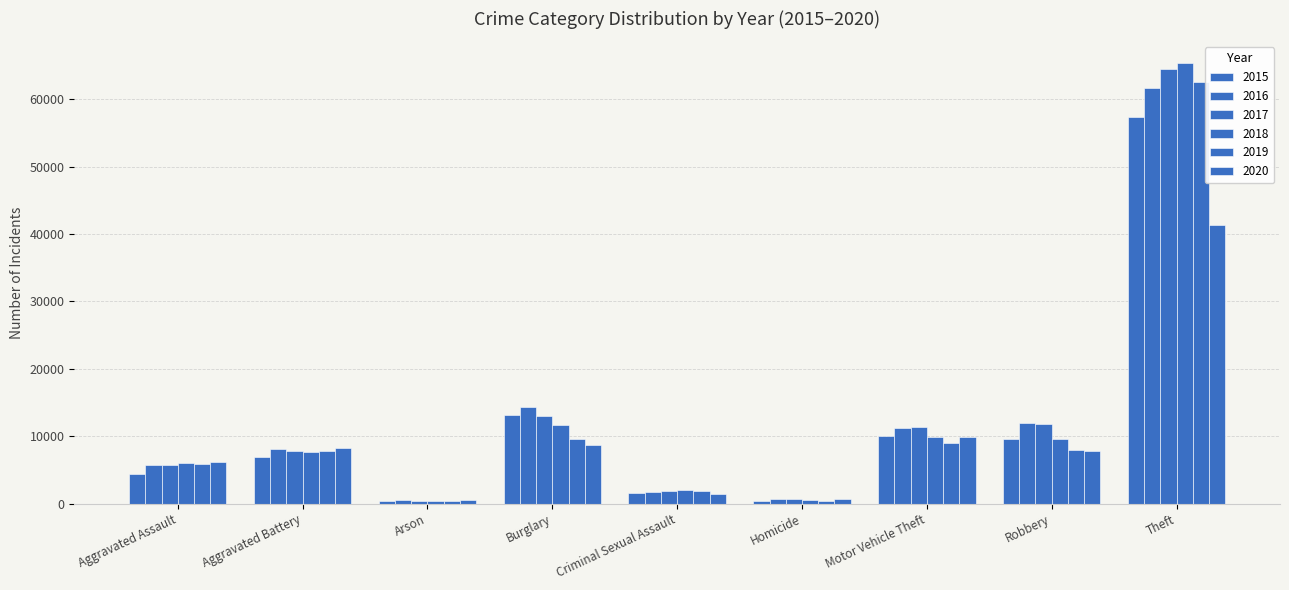

True or false: 2016 has a value of 1824 at Criminal Sexual Assault.

True